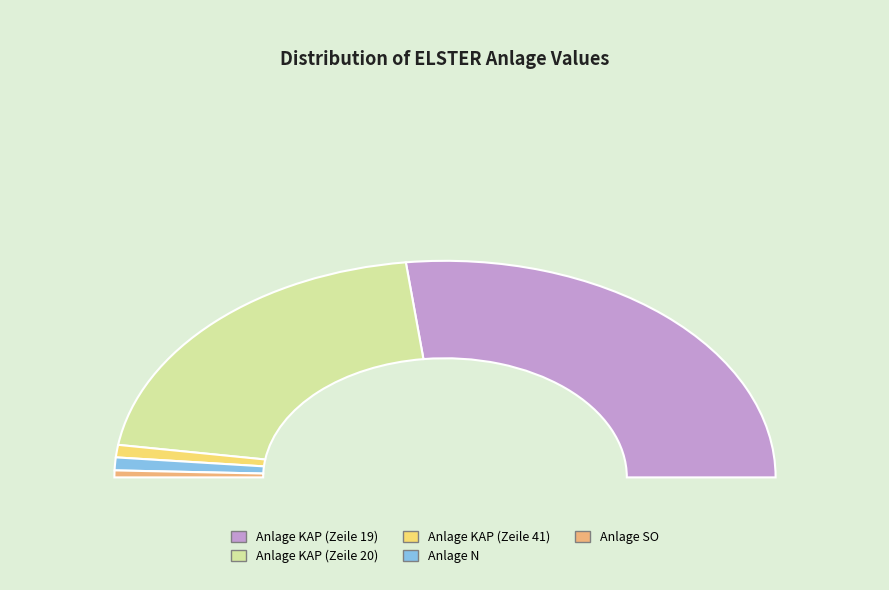

True or false: Anlage KAP (Zeile 19) accounts for 54% of the total.

True